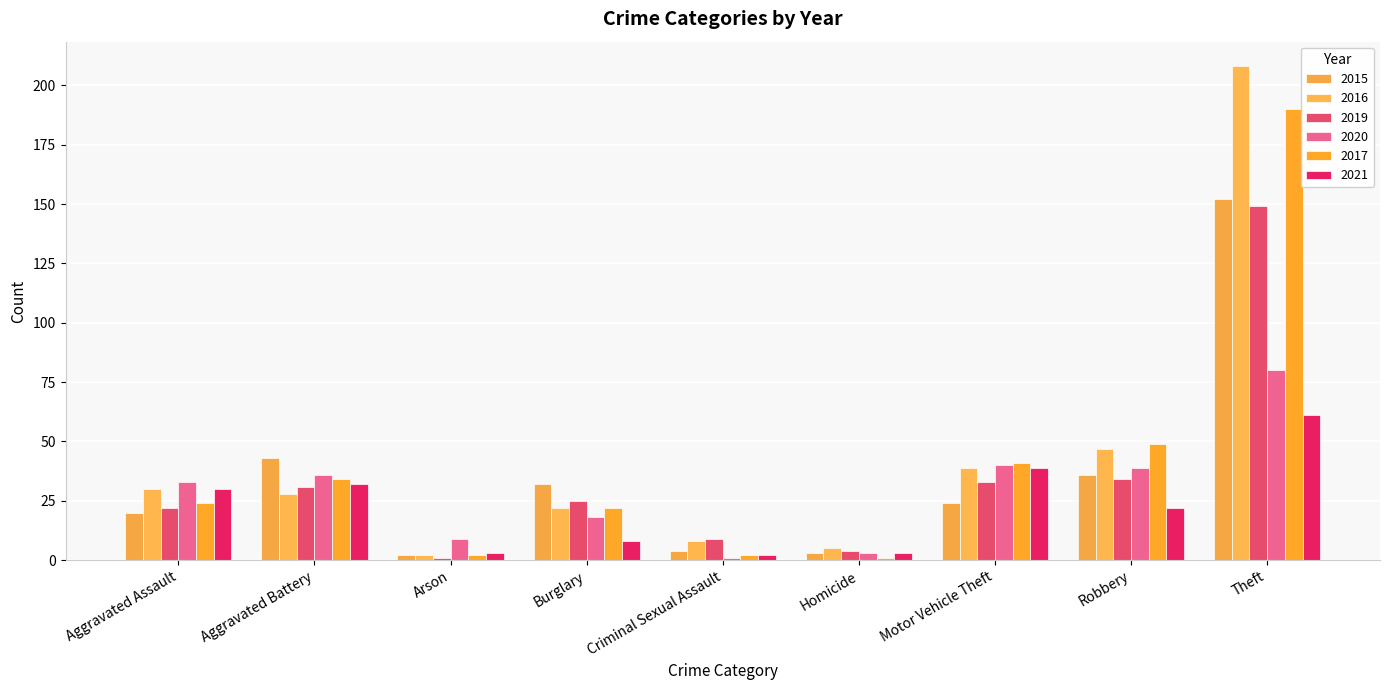

Count the number of data series in this chart.

6